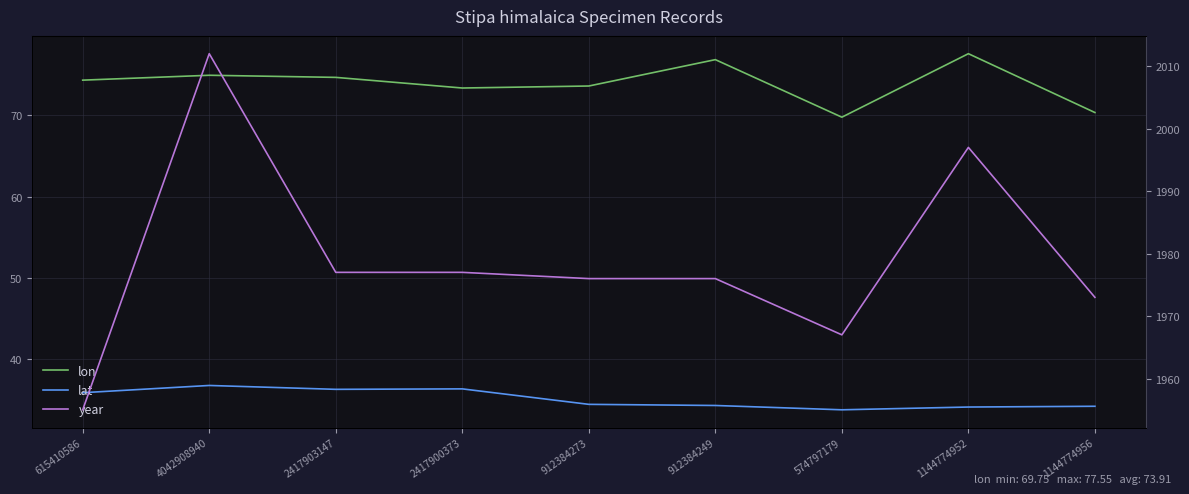

Which category has the highest value across all series?

4042908940